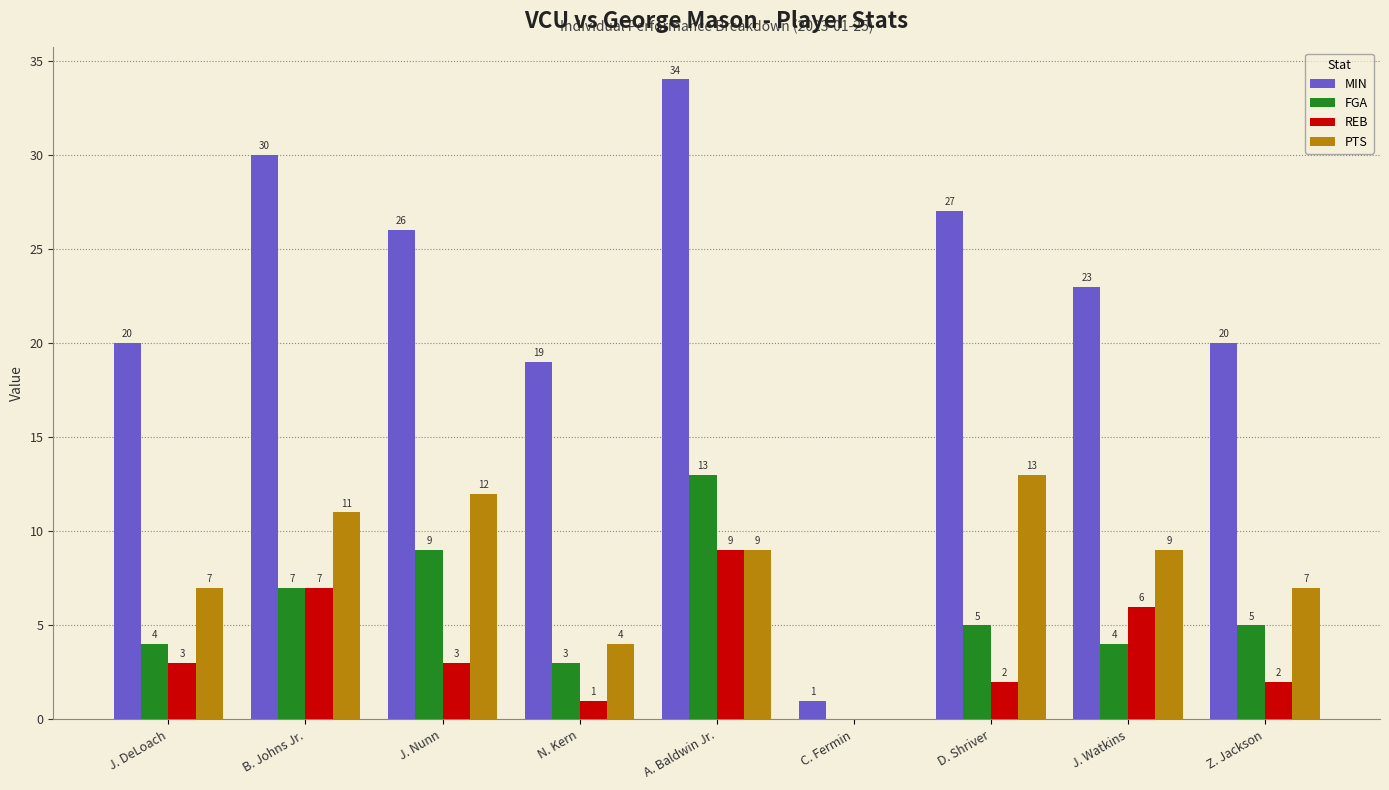

Reading right to left, transcribe all the data shown in this chart.

MIN: Z. Jackson=20	J. Watkins=23	D. Shriver=27	C. Fermin=1	A. Baldwin Jr.=34	N. Kern=19	J. Nunn=26	B. Johns Jr.=30	J. DeLoach=20
FGA: Z. Jackson=5	J. Watkins=4	D. Shriver=5	C. Fermin=0	A. Baldwin Jr.=13	N. Kern=3	J. Nunn=9	B. Johns Jr.=7	J. DeLoach=4
REB: Z. Jackson=2	J. Watkins=6	D. Shriver=2	C. Fermin=0	A. Baldwin Jr.=9	N. Kern=1	J. Nunn=3	B. Johns Jr.=7	J. DeLoach=3
PTS: Z. Jackson=7	J. Watkins=9	D. Shriver=13	C. Fermin=0	A. Baldwin Jr.=9	N. Kern=4	J. Nunn=12	B. Johns Jr.=11	J. DeLoach=7